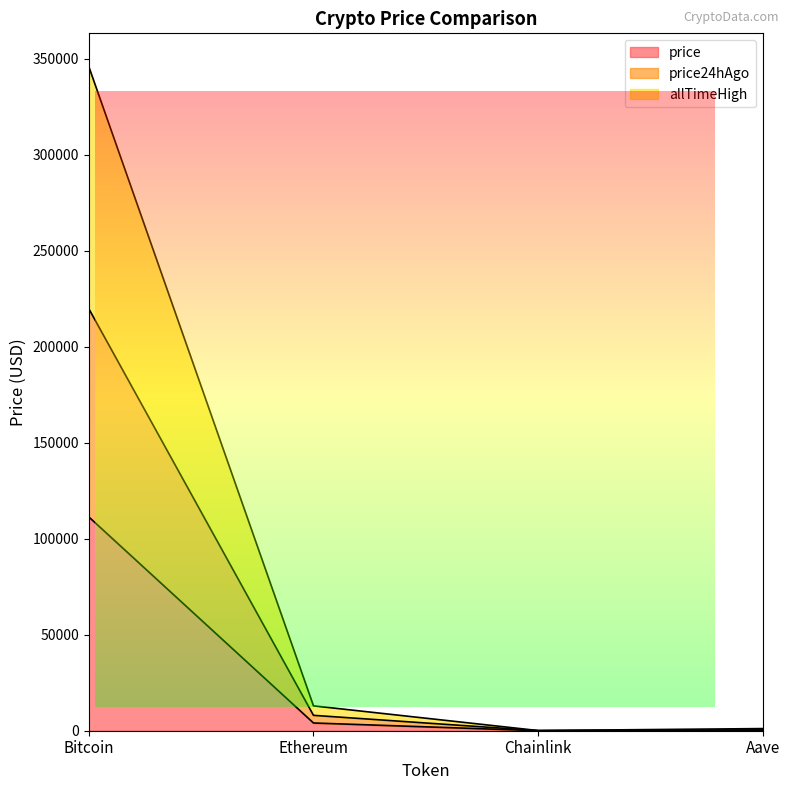

True or false: price24hAgo and price cross at least once.

False